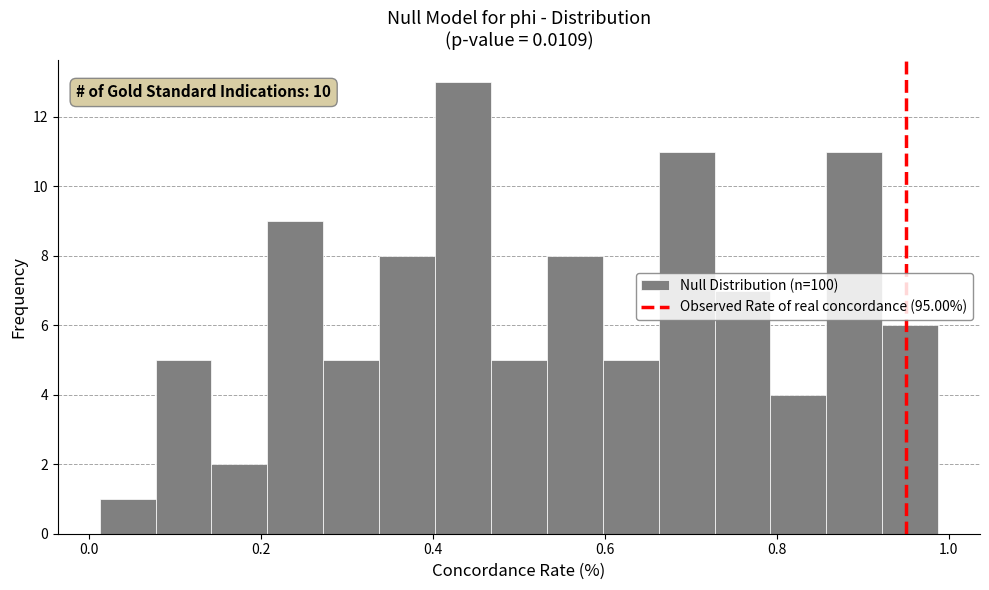

Around what value on the x-axis is the tallest bar? Give the approximate position of its centre, as read against the axis.

0.44